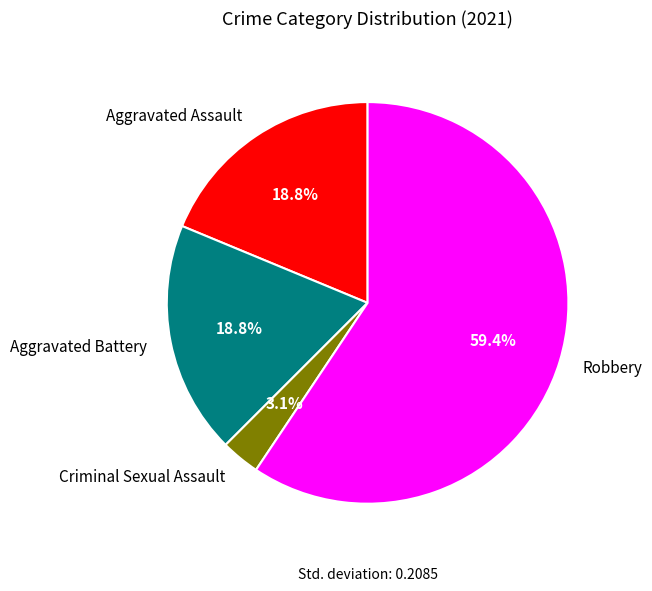

Does any single category account for the majority?

Yes